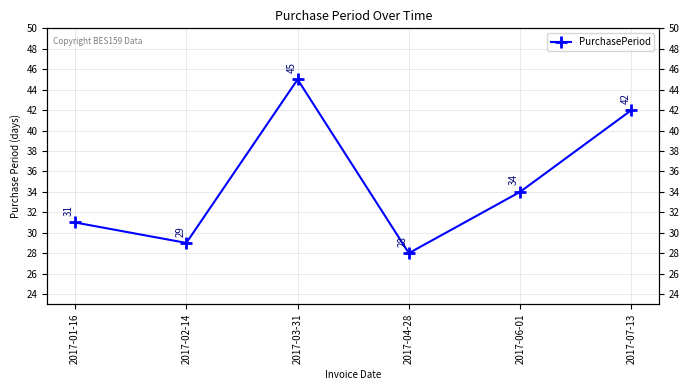

What is the label of the 6th point from the left?

2017-07-13